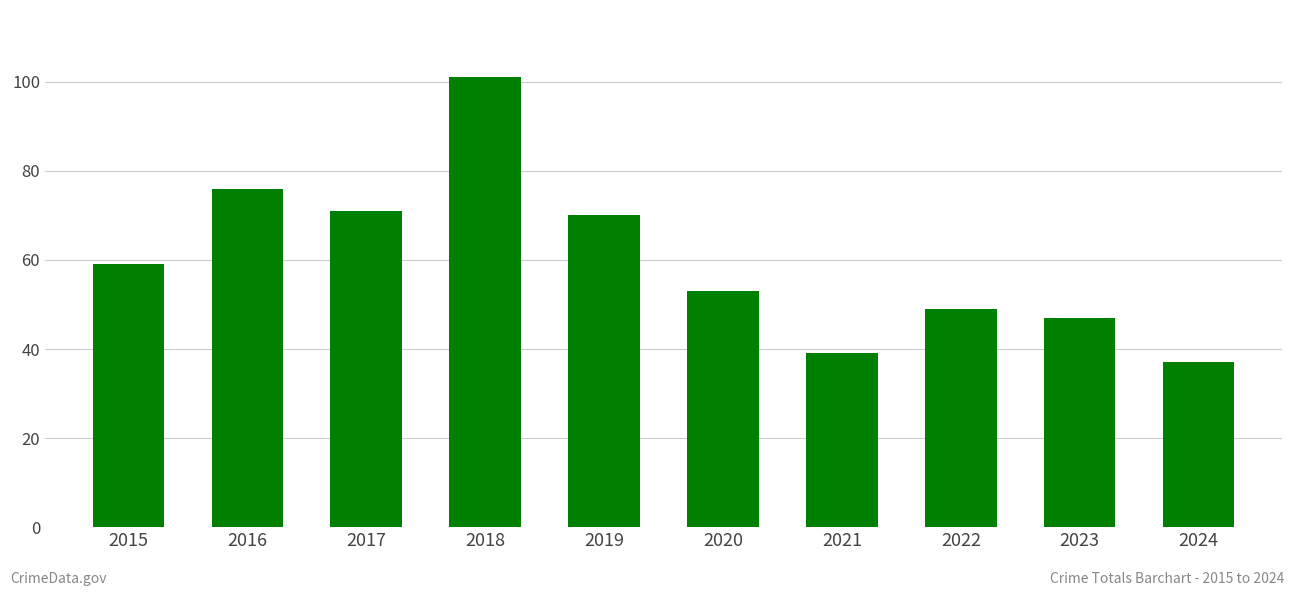

Reading left to right, list all the values displayed in this chart.

59	76	71	101	70	53	39	49	47	37